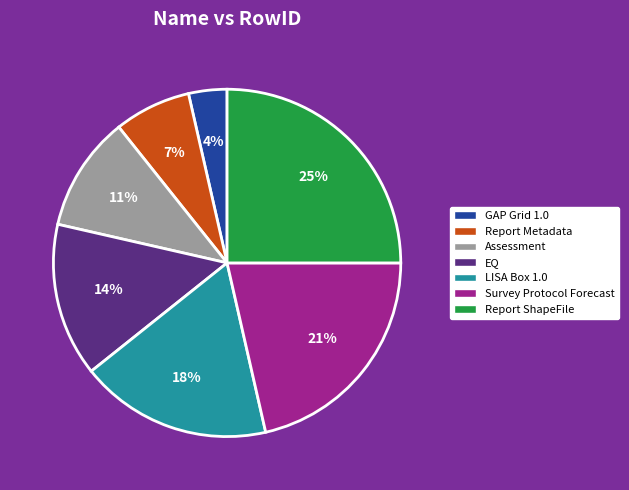

To the nearest percent, what portion does EQ represent?

14%